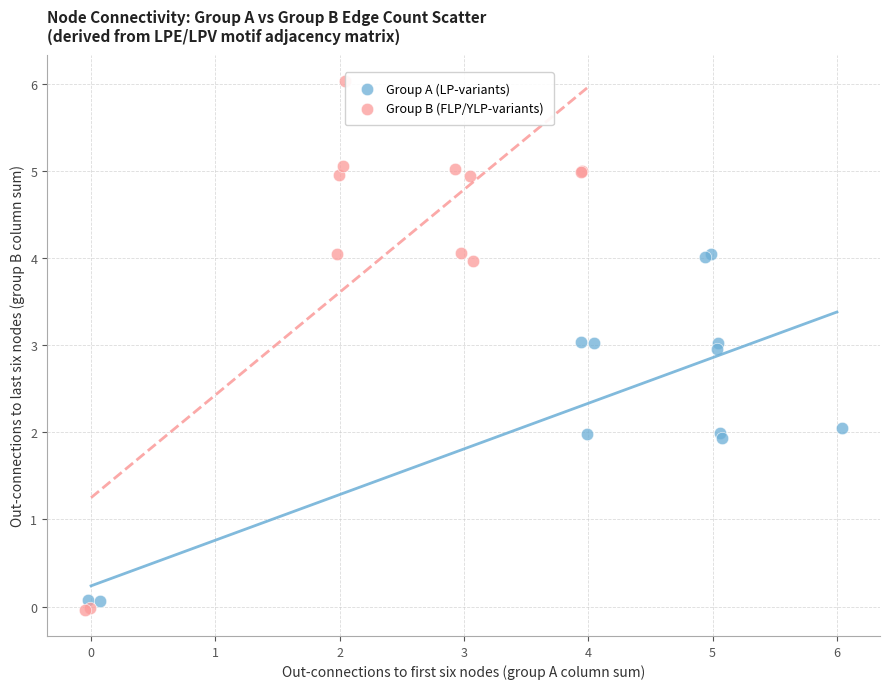

Which series contains the highest Y value?

Group B (FLP/YLP-variants)